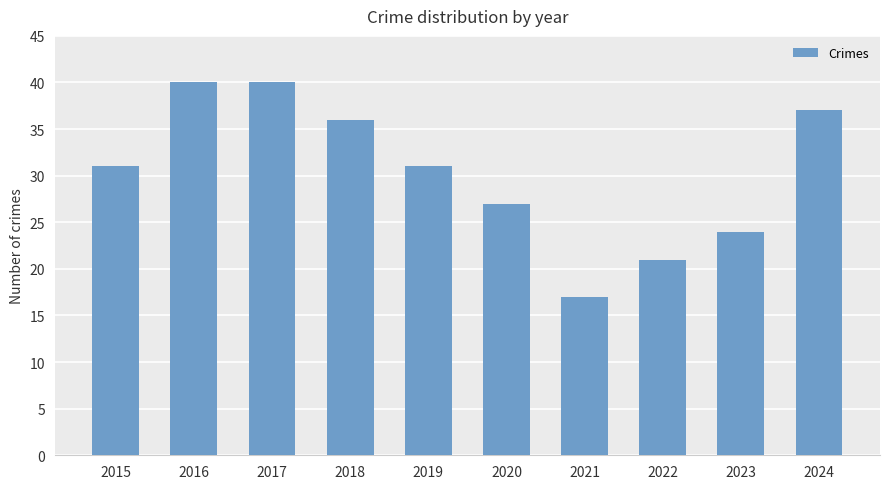

Read the value at 2016.

40